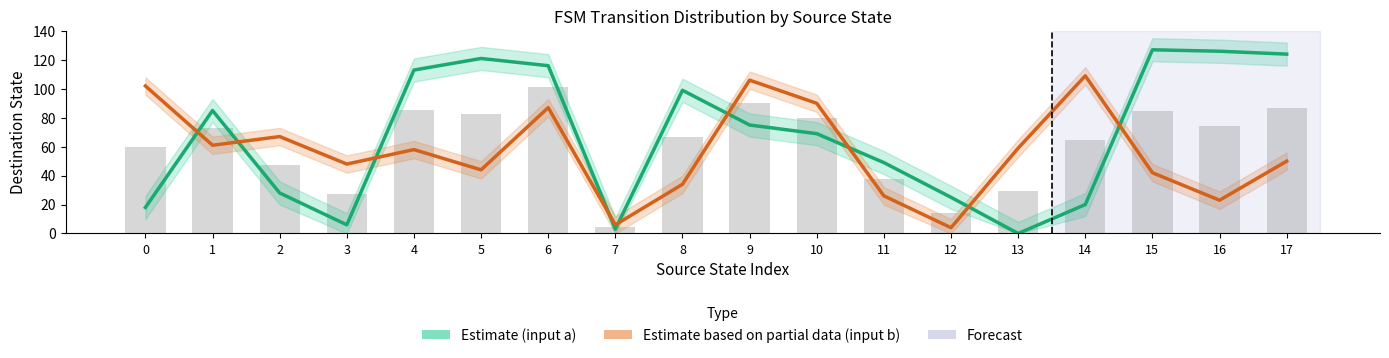

What is the difference between the highest and lowest values at 0?

84